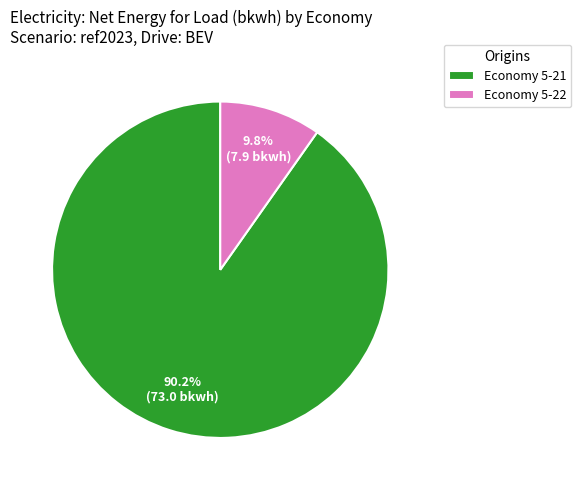

Which category has the biggest portion of the pie?

Economy 5-21